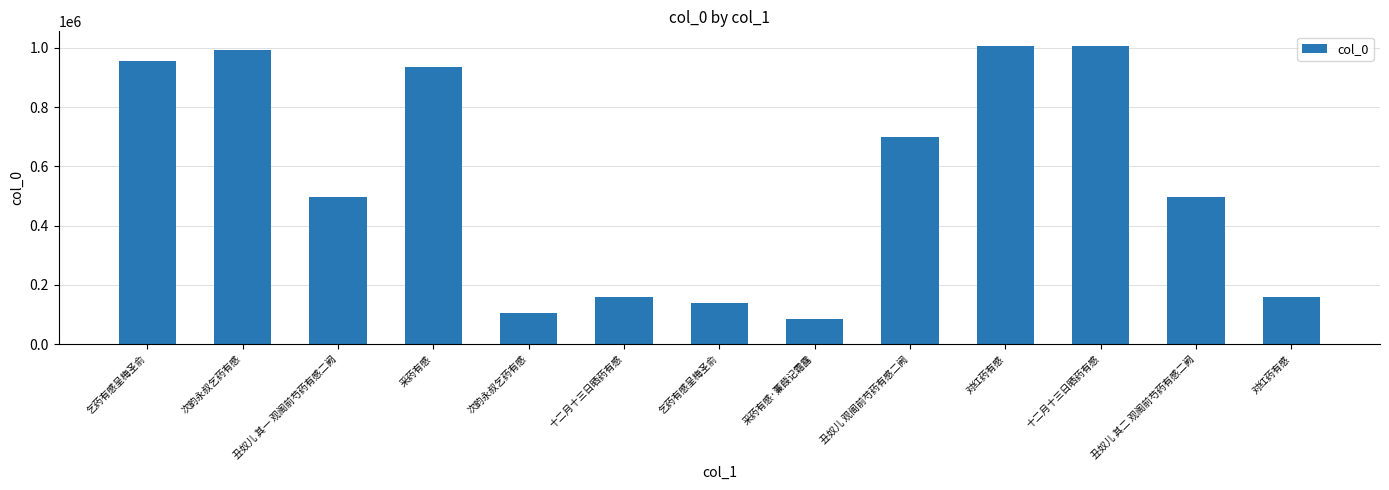

What is the difference between the maximum and minimum values?

921334